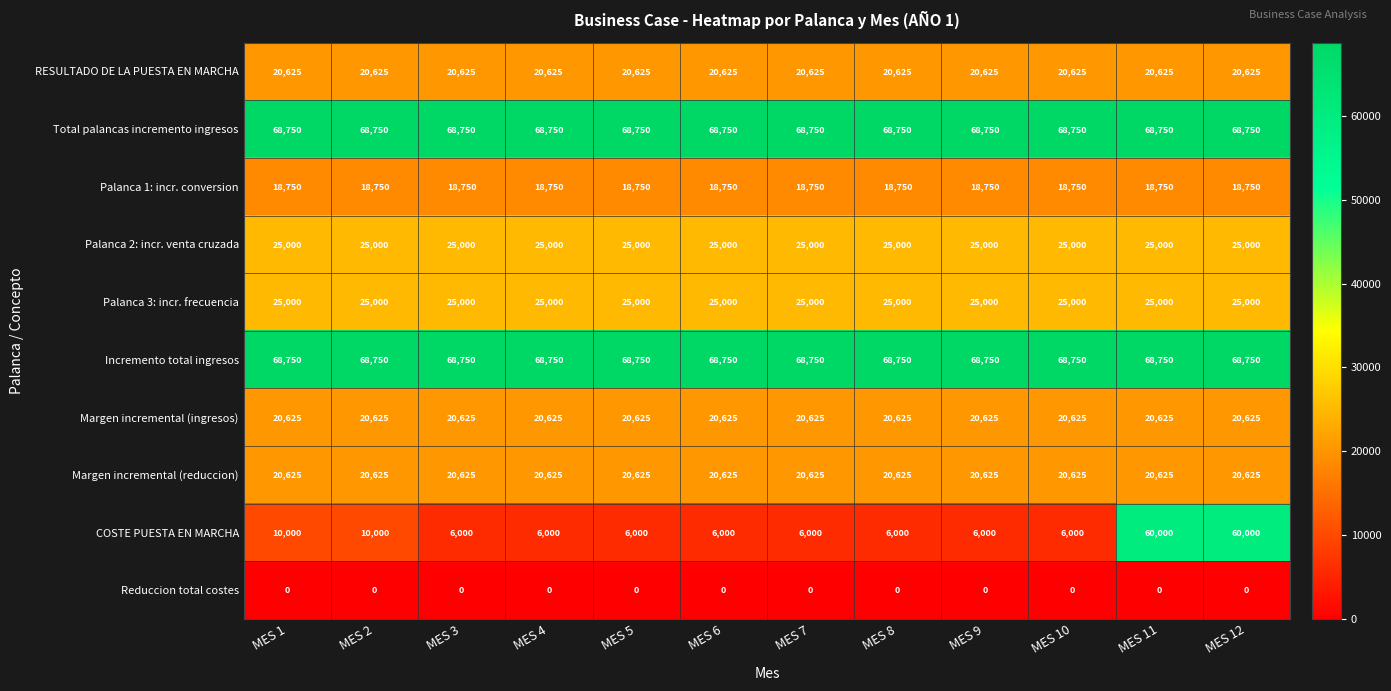

What is the lowest value of the COSTE PUESTA EN MARCHA series?

6000